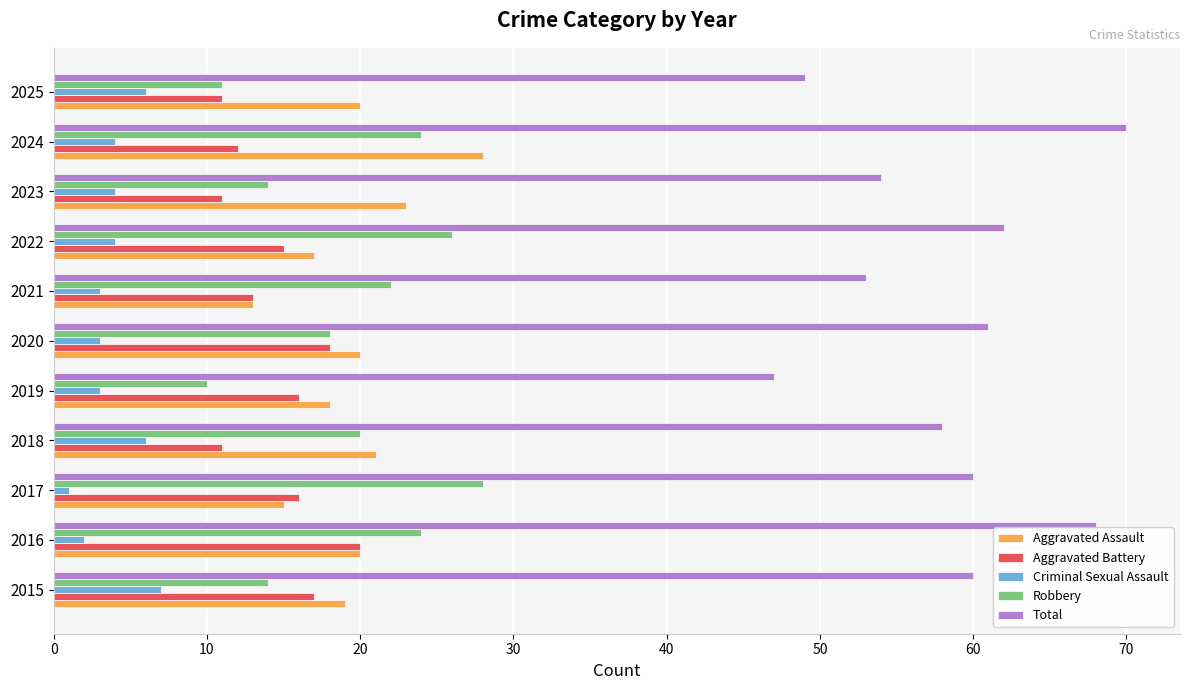

What is the difference between the highest and lowest values at 2021?

50